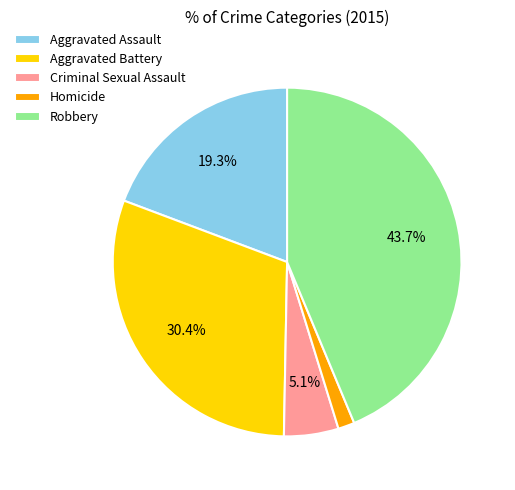

To the nearest percent, what percentage of the pie is Homicide?

2%